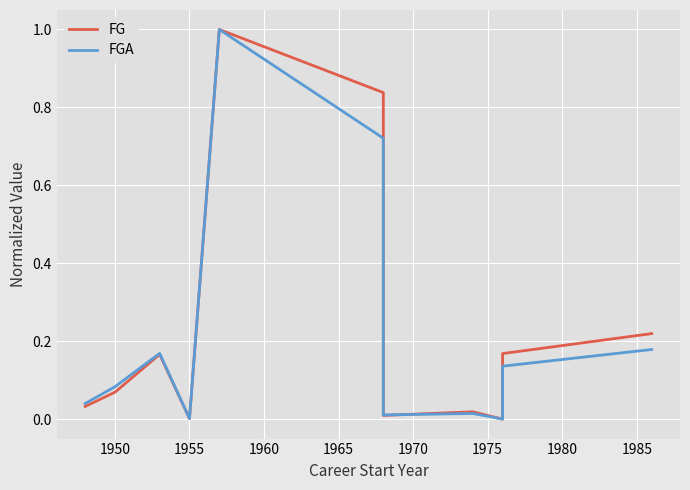

Rank the series by their average value, from highest to lowest.

FG, FGA